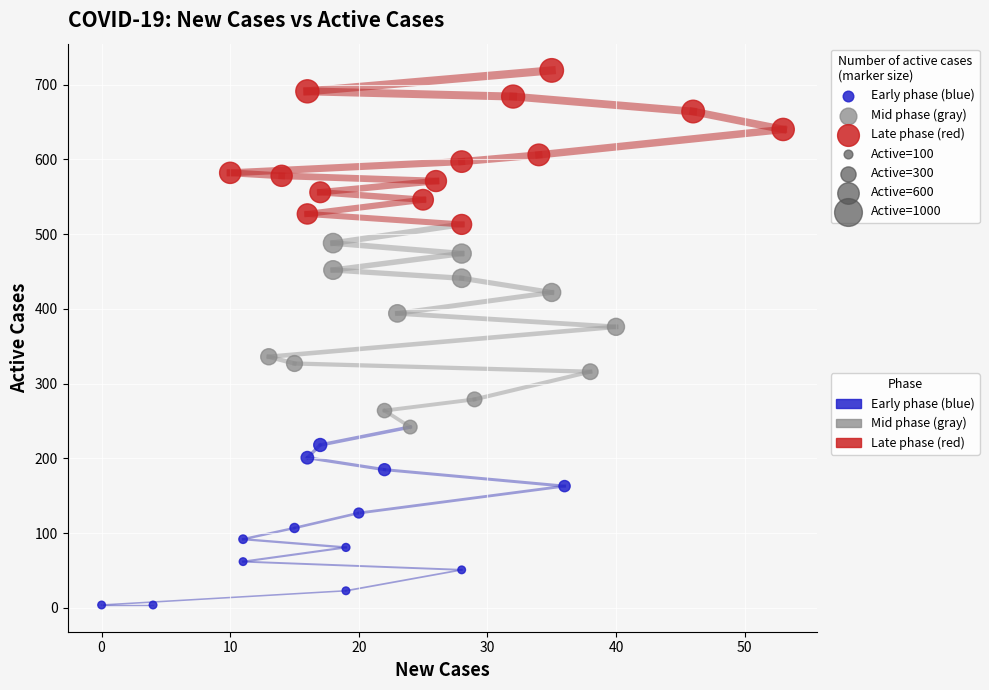

Which series contains the highest Y value?

Late phase (red)